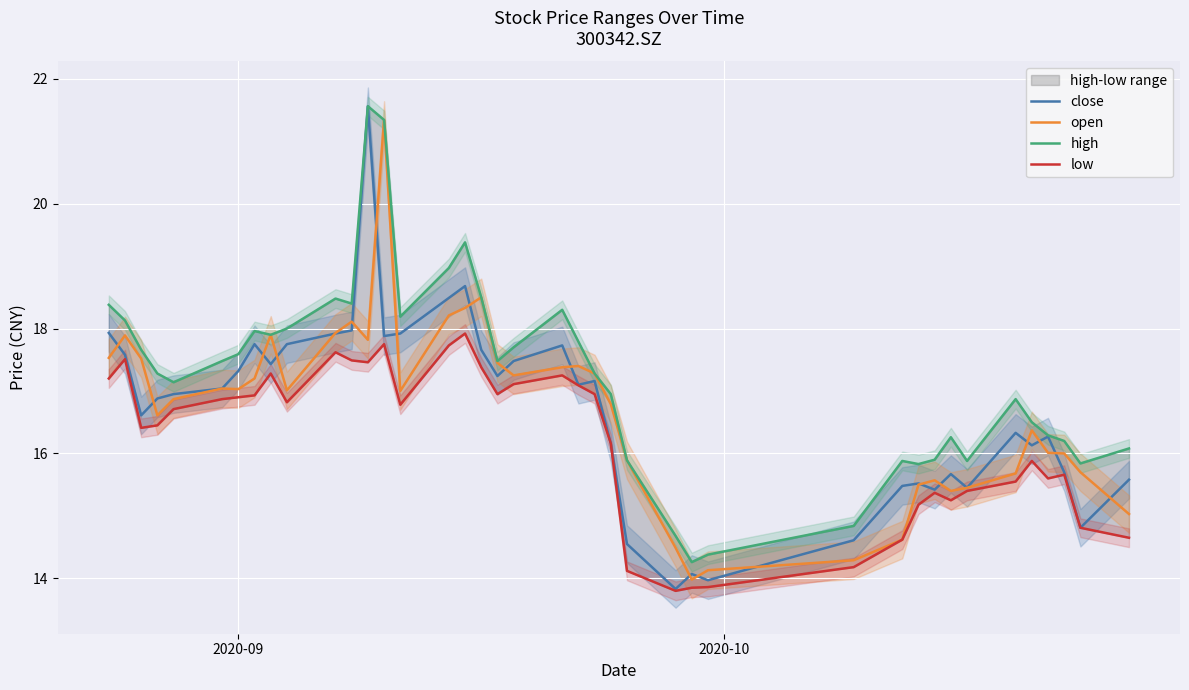

How many interior local valleys does the high series have?

9